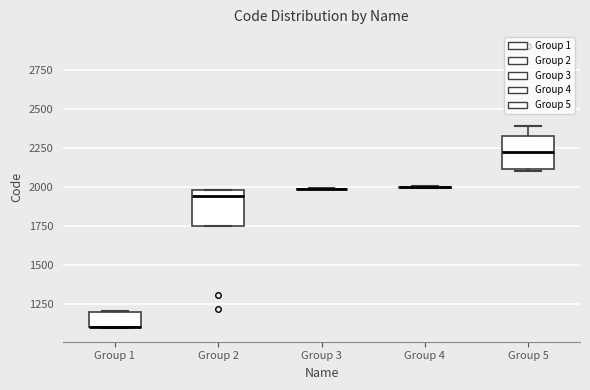

Where is the lower edge of the box for Group 1 on the y-axis? The values are not printed on the chart, so give them approximately, as read against the axis.

1100